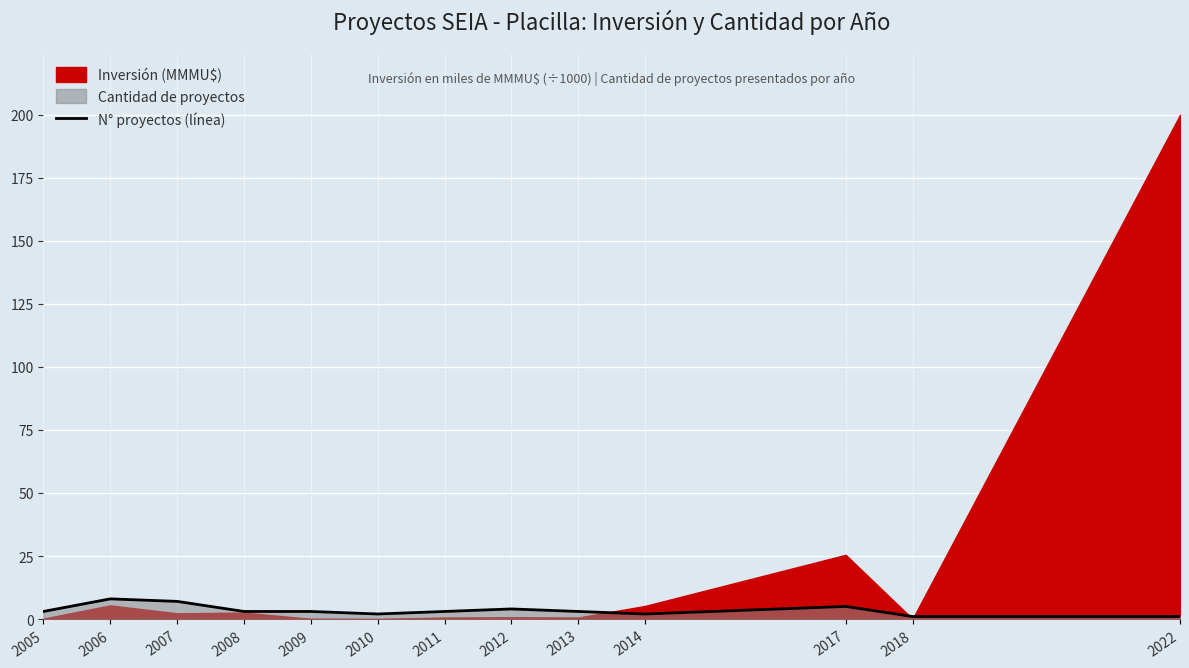

Where does the data first go above 3?

2006